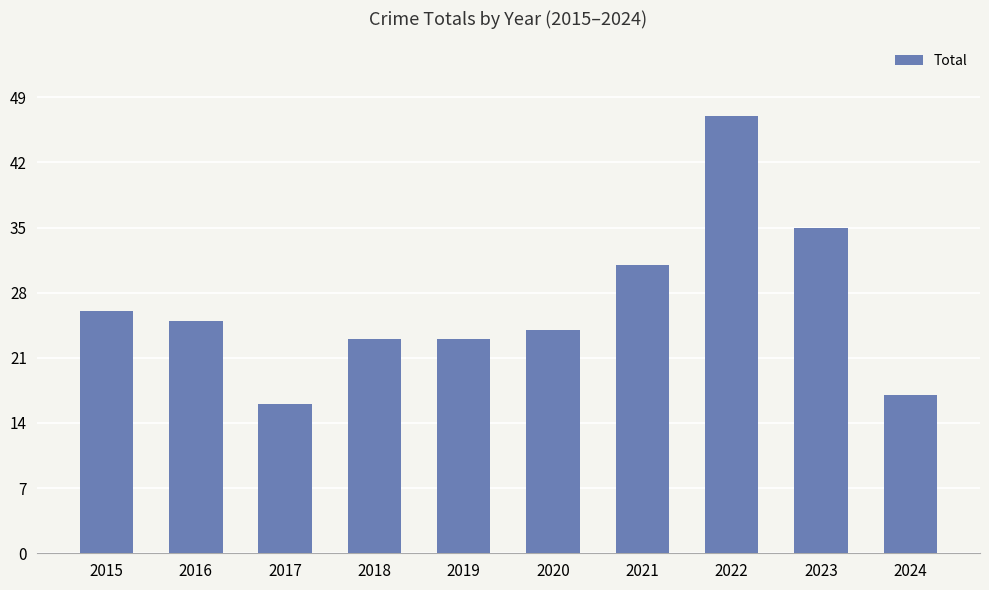

The value at 2018 is 23. True or false?

True